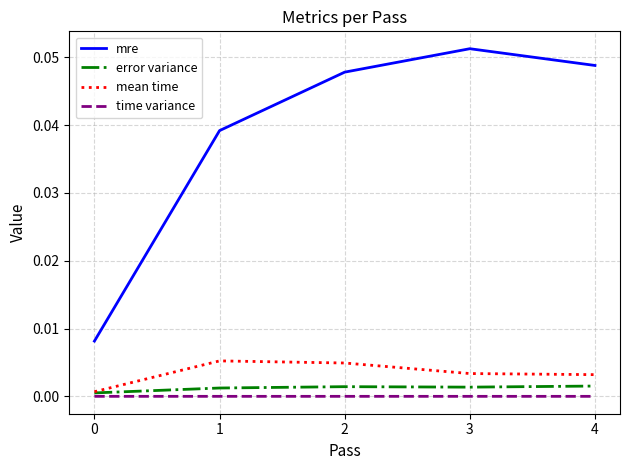

Which series has the widest spread of values?

mre